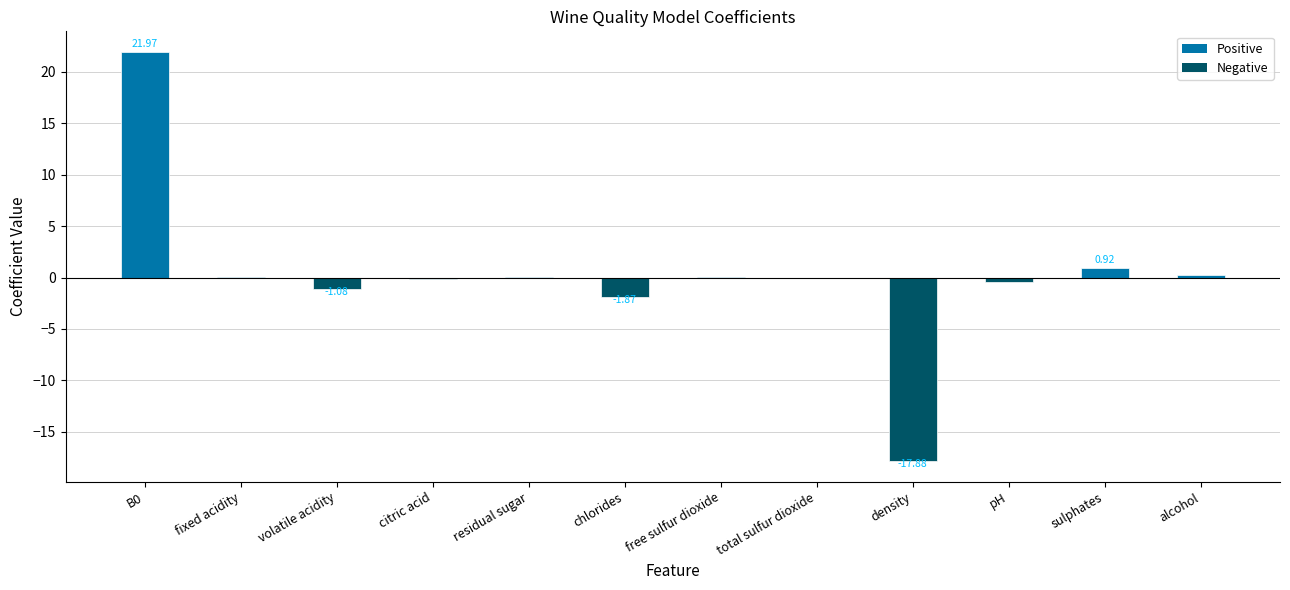

What is the sum of all values?

1.8